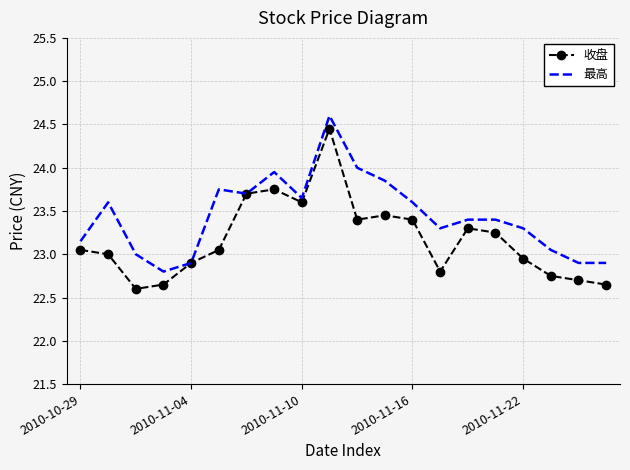

What is the highest value of the 最高 series?

24.6